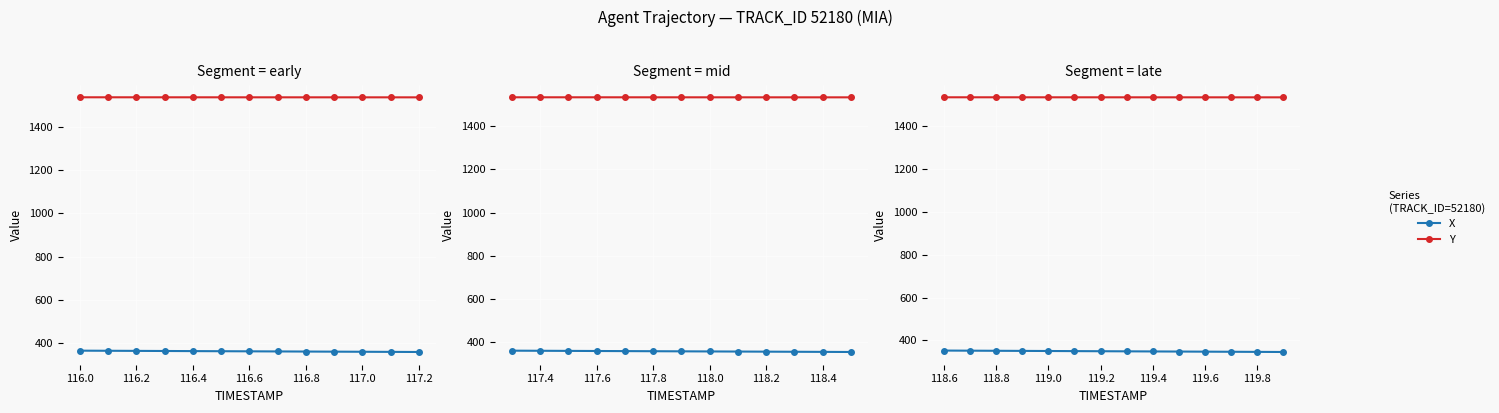

The value of Y at 119.0 is 1534.4. True or false?

True